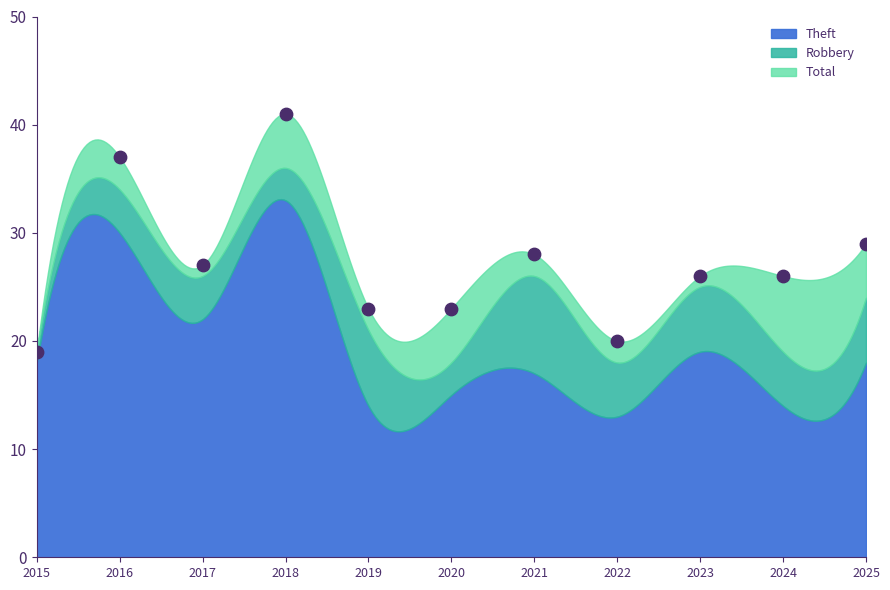

What is the range of Y values (max minus min)?

22